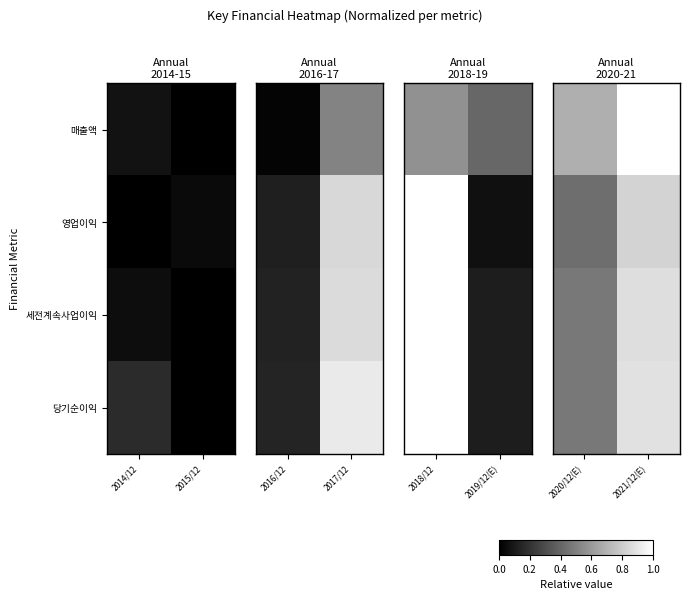

Where is 영업이익 nearest to the value 0?

2020/12(E)